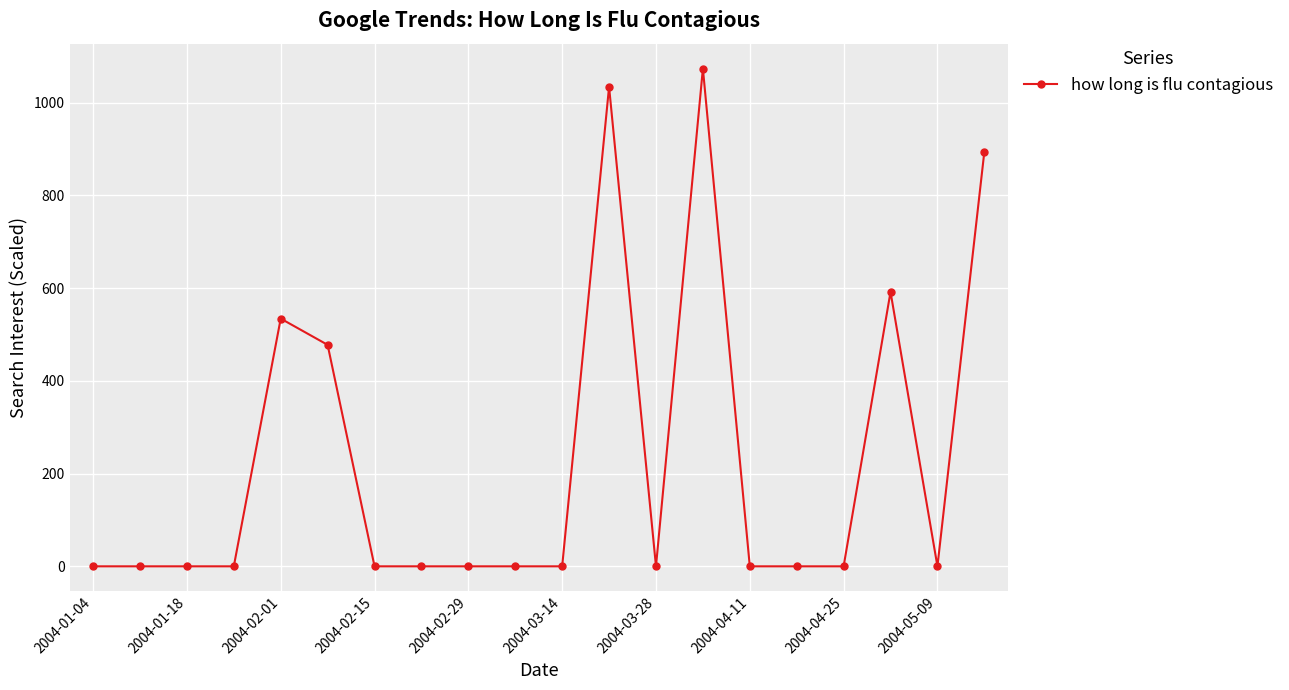

True or false: there are more than 2 points higher than both neighbors.

True